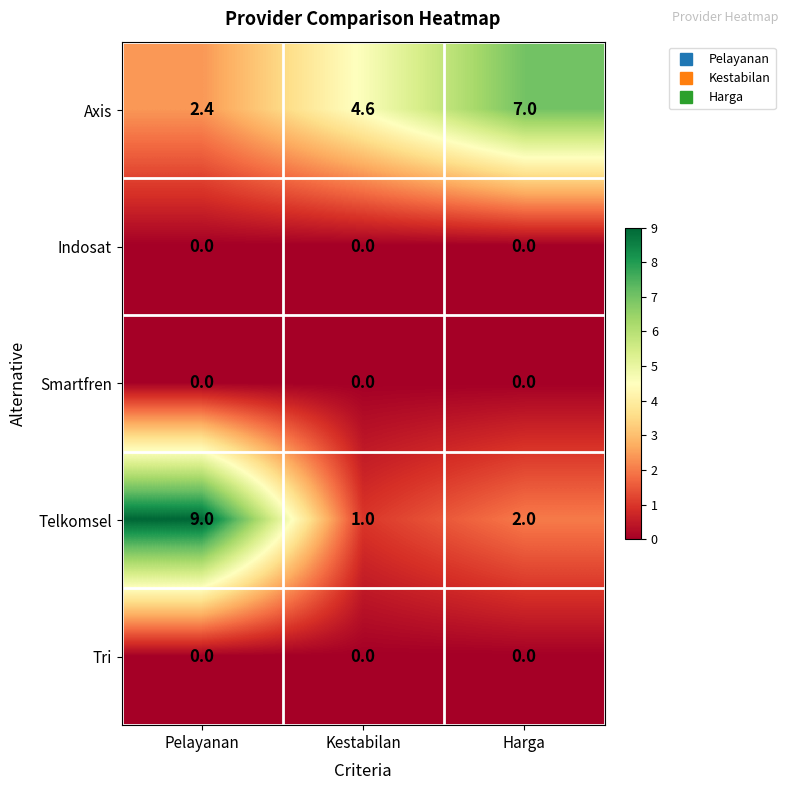

Which category has the highest value across all series?

Pelayanan